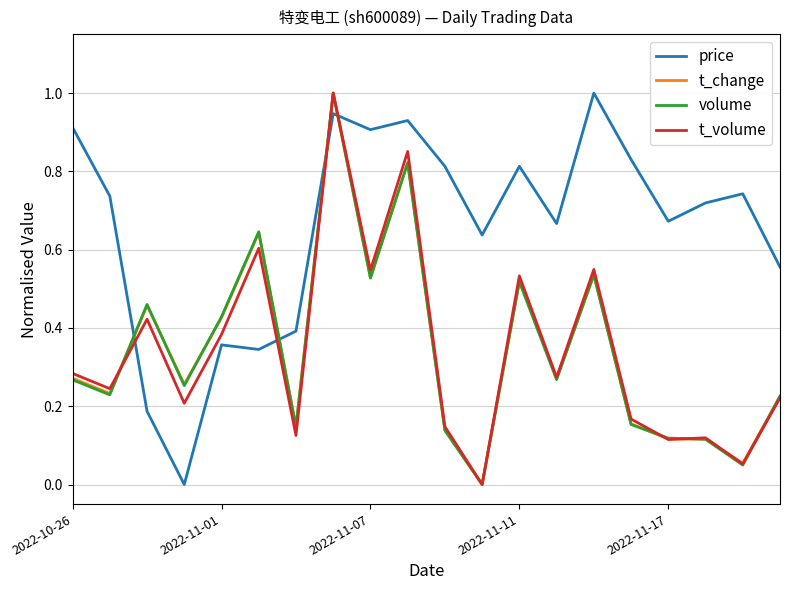

In volume, how many points are higher than both neighbors (excluding endpoints)?

6